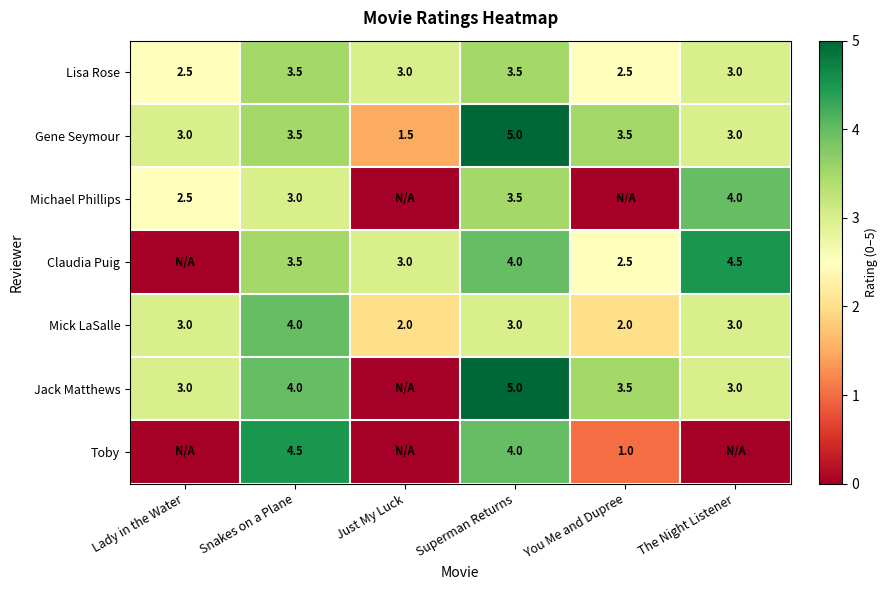

The Lisa Rose series shows 1.4 at The Night Listener. True or false?

False